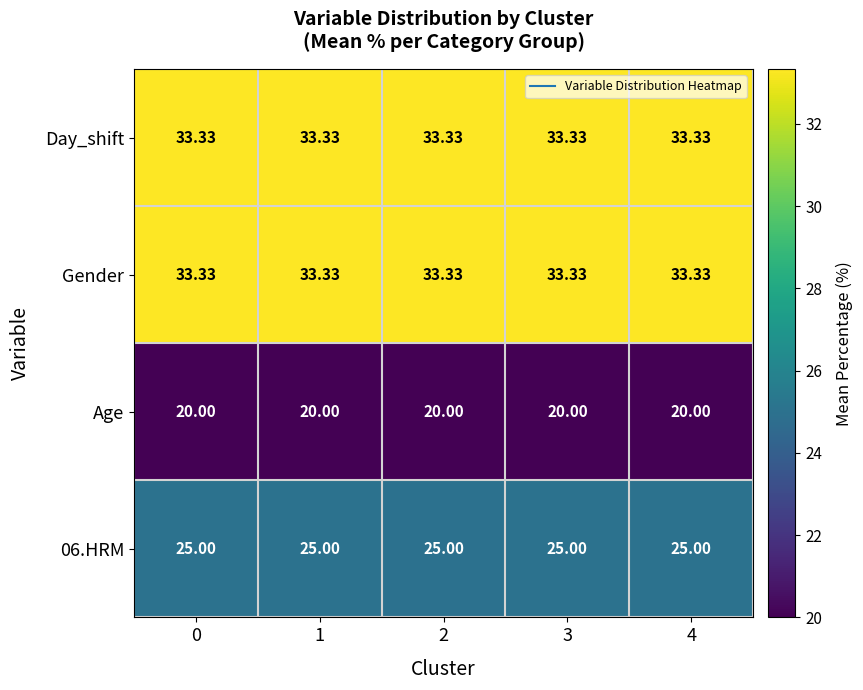

Is the value of 06.HRM at 2 greater than the value of Age at 2?

Yes